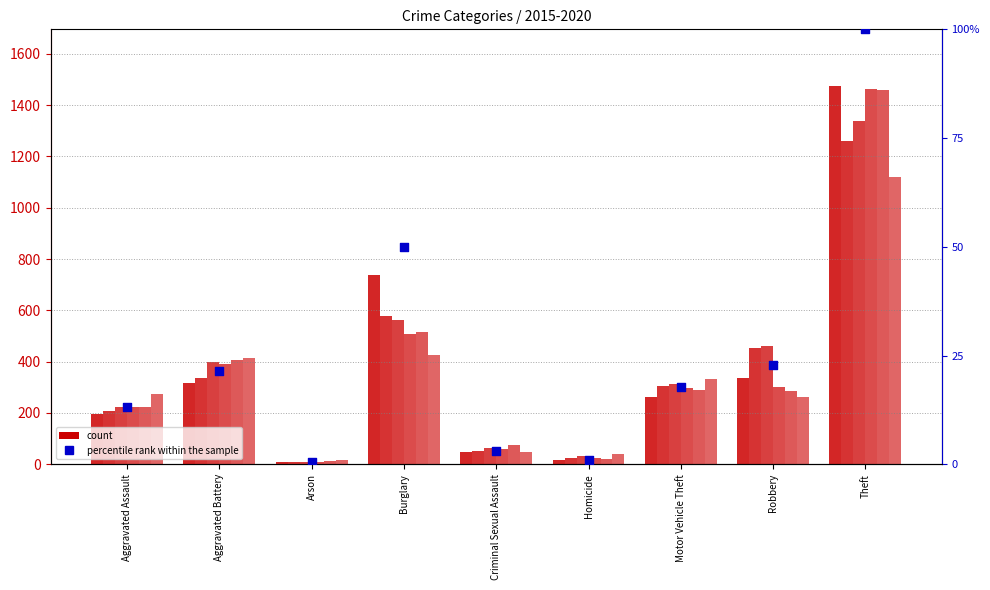

Between Homicide and Motor Vehicle Theft, which is larger?

Motor Vehicle Theft